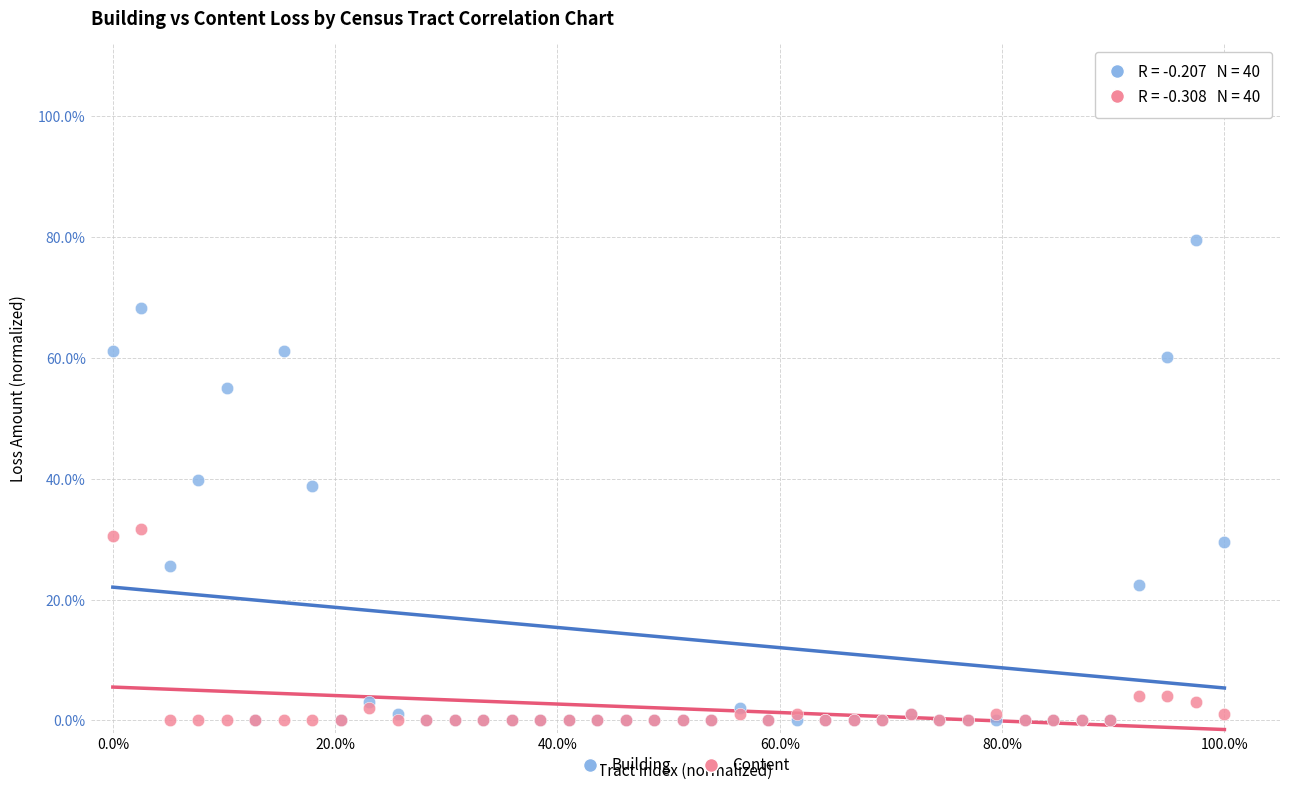

What are all the series names shown in the legend?

Building, Content